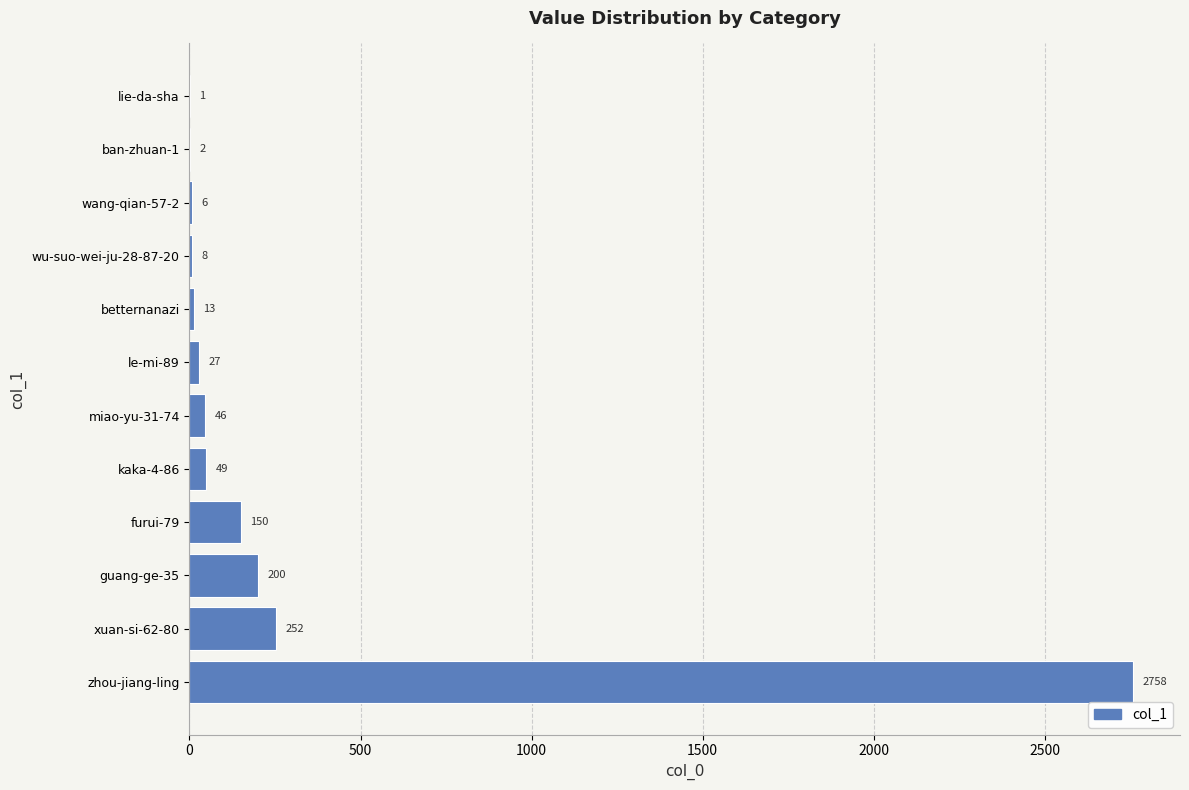

What is the maximum value shown in the chart?

2758